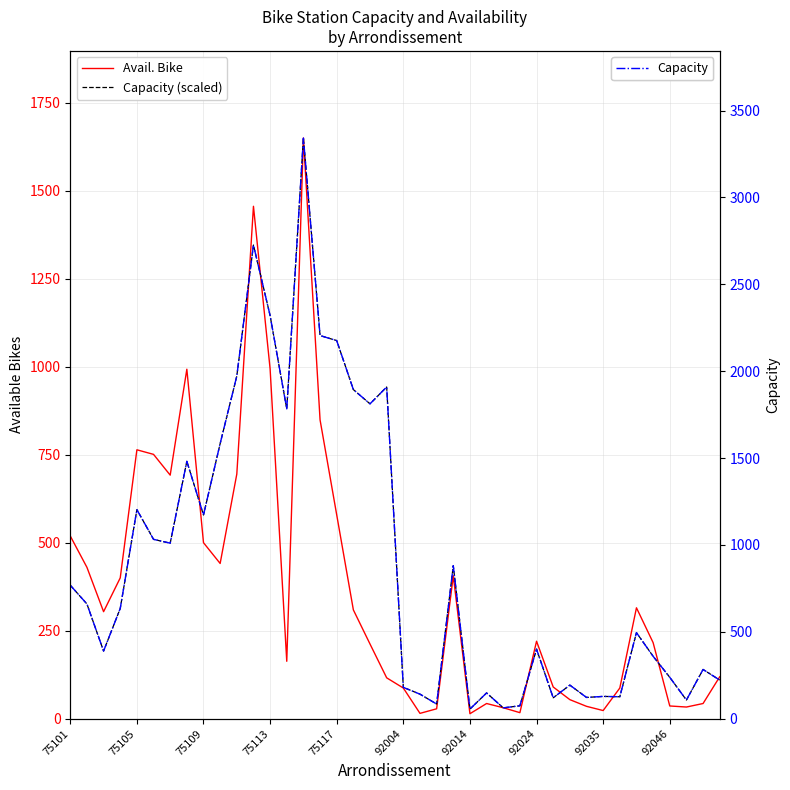

True or false: Capacity (scaled) has a value of 108.3 at 31.

False